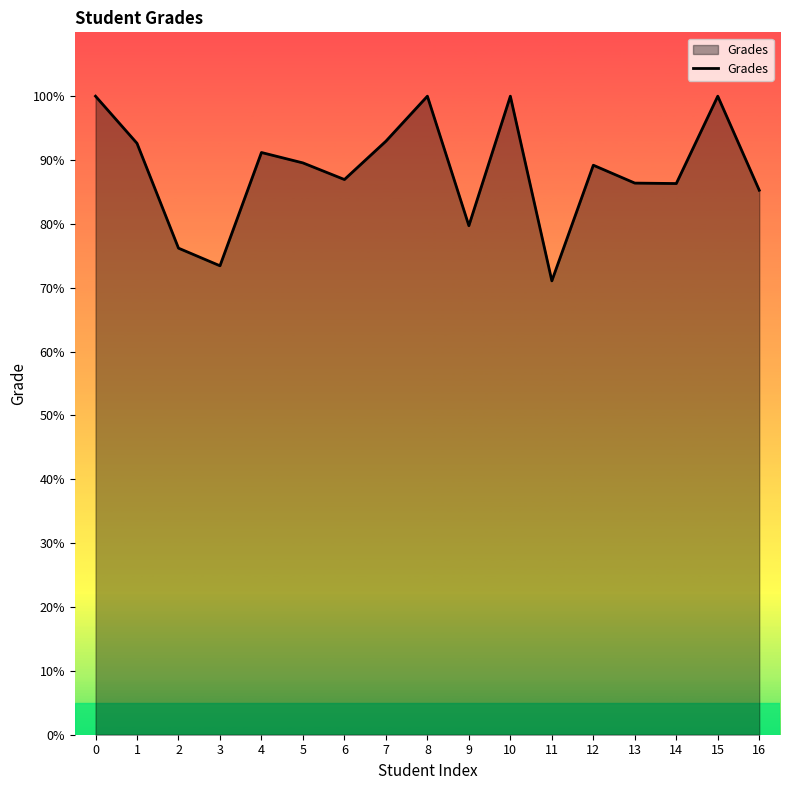

Is it true that the value at 6 is 87.0?

True